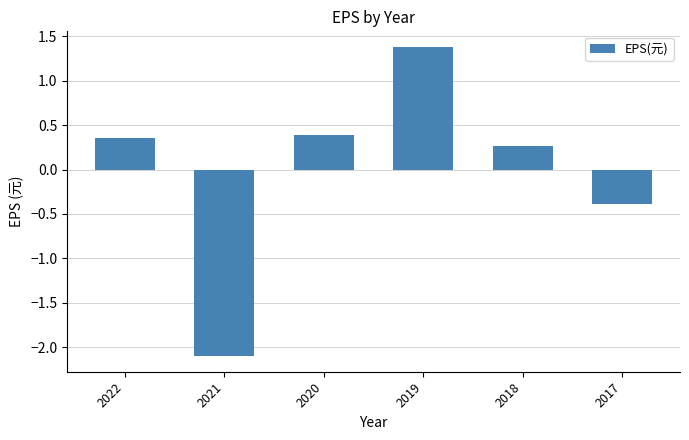

List the labels in order of value, largest first.

2019, 2020, 2022, 2018, 2017, 2021